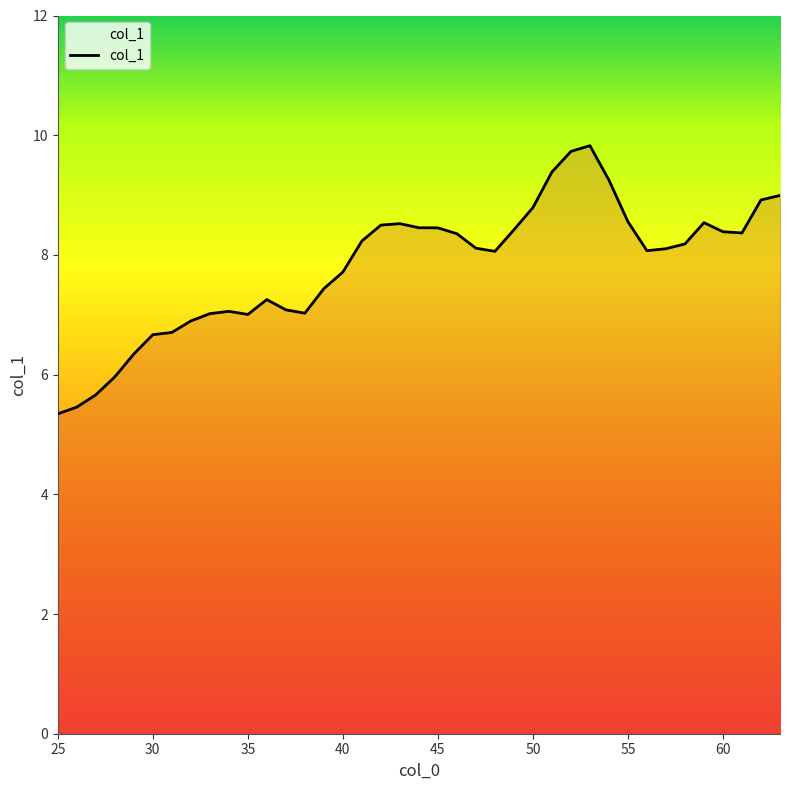

Does the chart display data point markers on the line(s)?

No